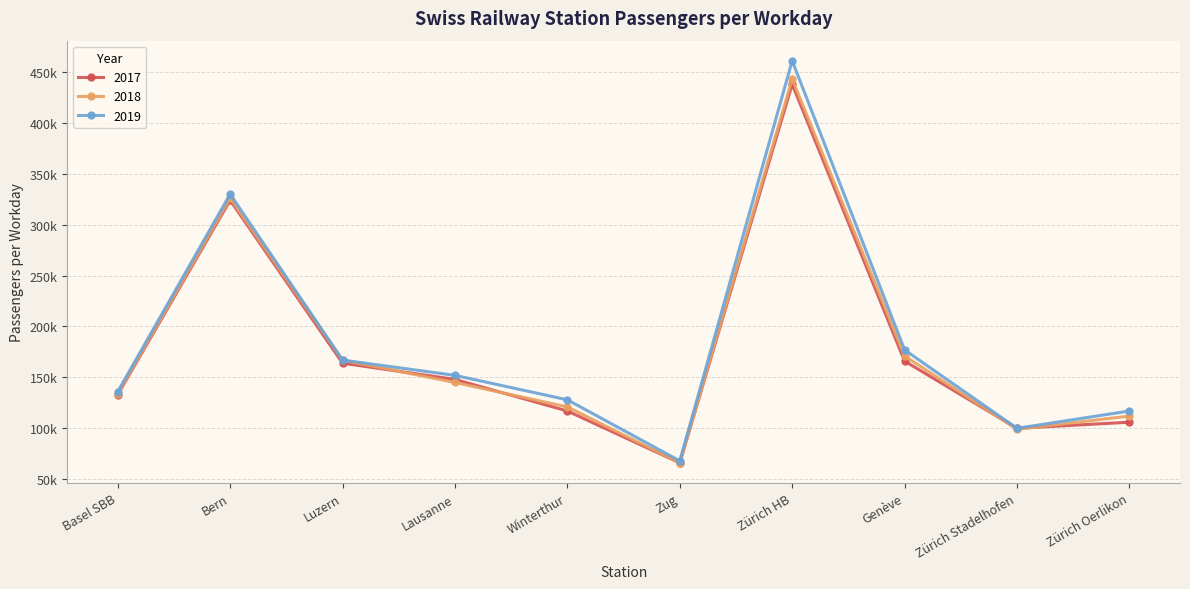

At which label is 2017 closest to 252000?

Bern